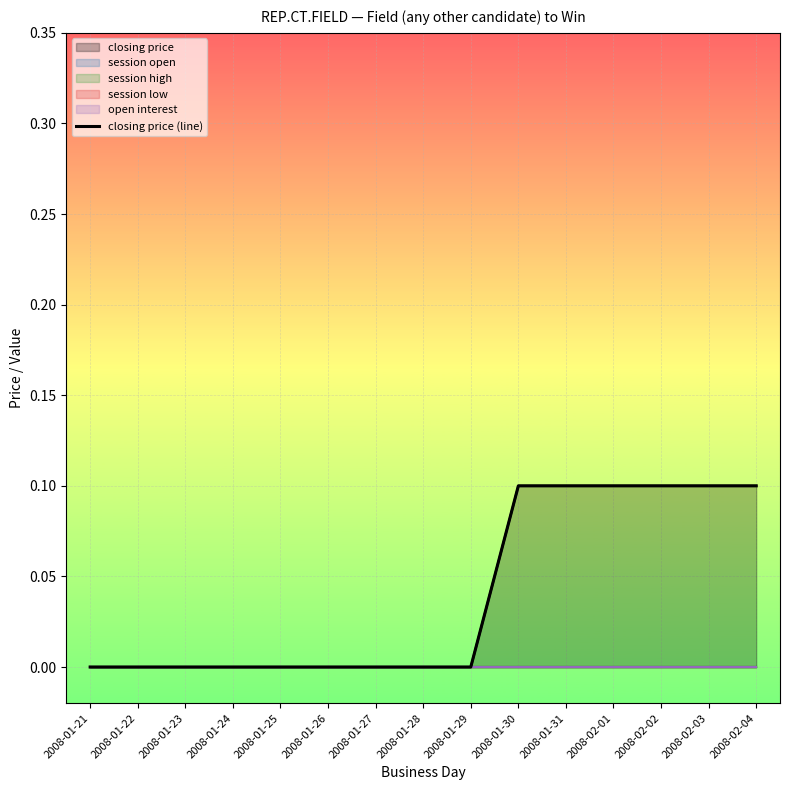

Where is the data nearest to the value 0?

2008-01-21